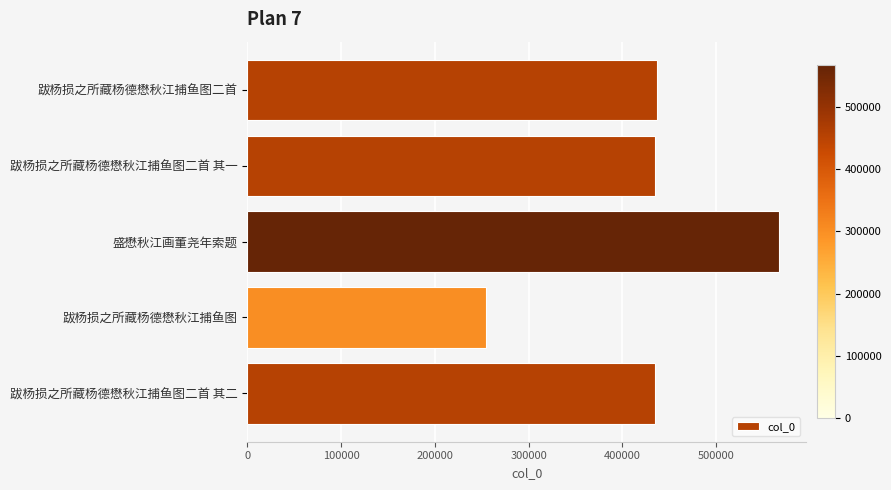

The value at 跋杨损之所藏杨德懋秋江捕鱼图二首 其一 is 668486. True or false?

False